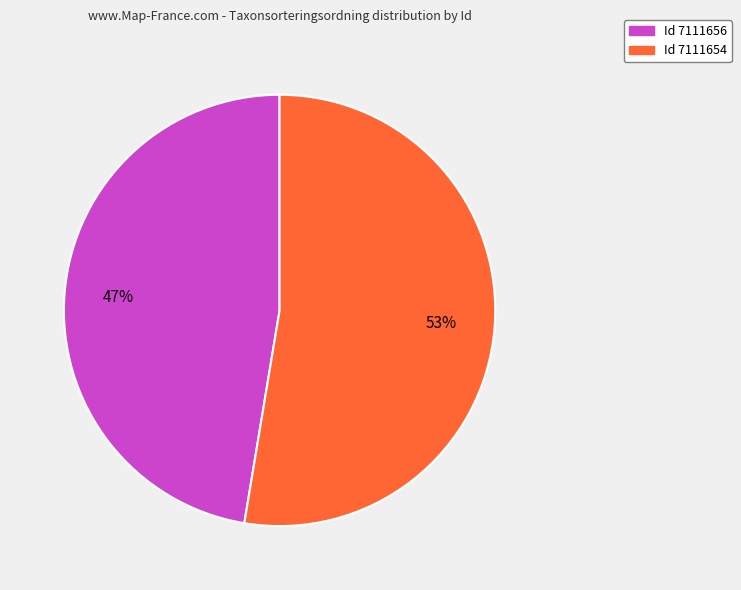

To the nearest percent, what is the average slice percentage?

50%